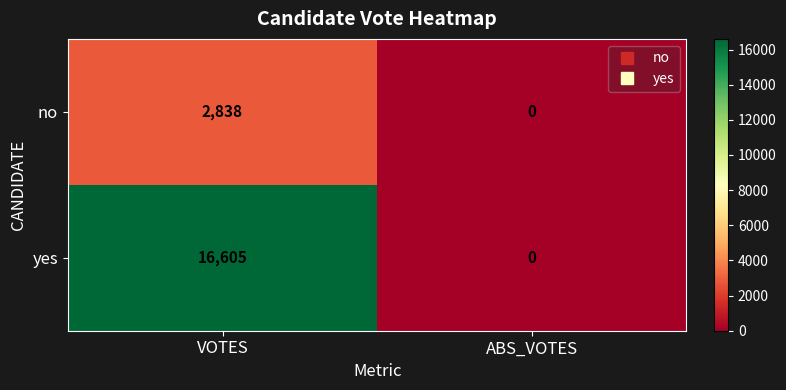

Rank the series by their maximum value, from highest to lowest.

yes, no